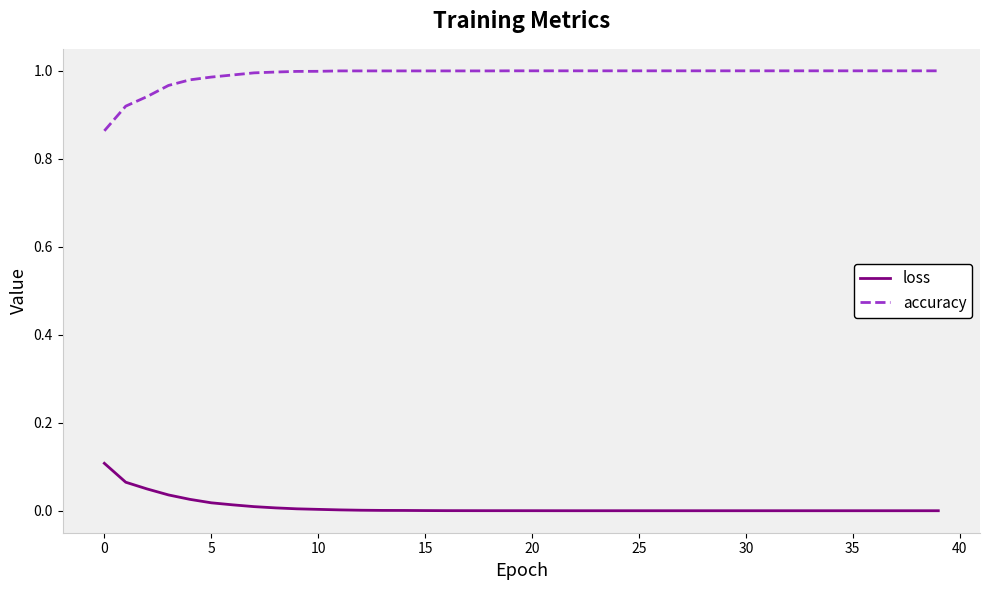

Does the chart have visible grid lines?

No